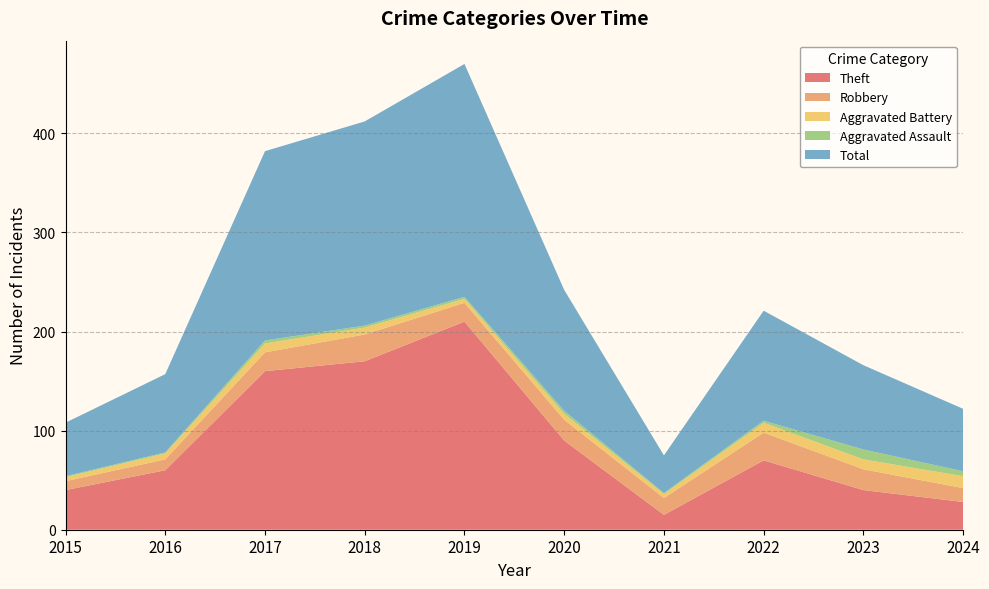

True or false: Robbery and Total intersect in this chart.

False